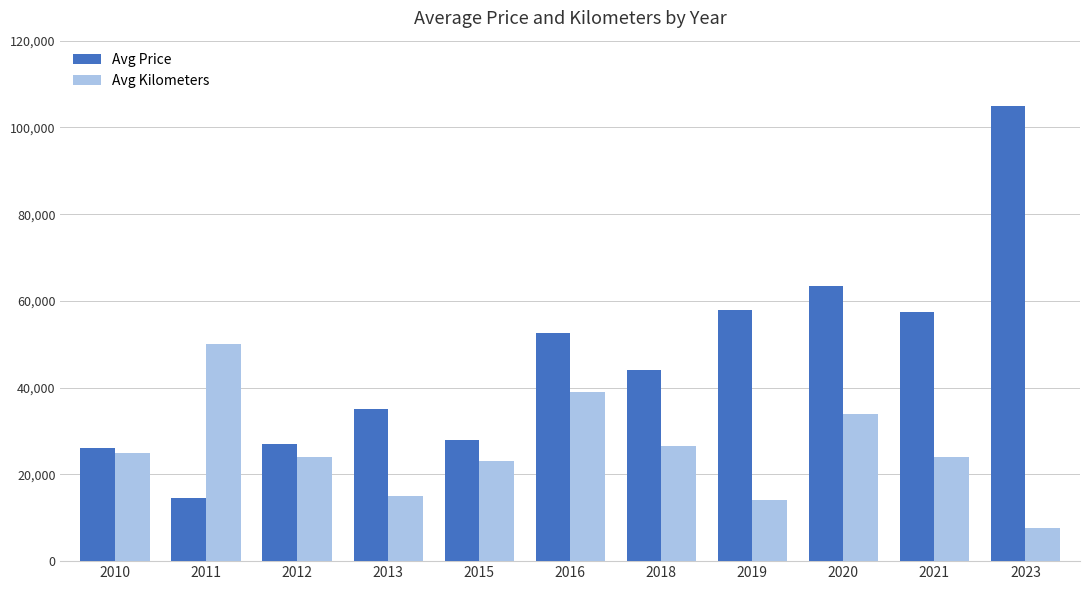

What are all the series names shown in the legend?

Avg Price, Avg Kilometers